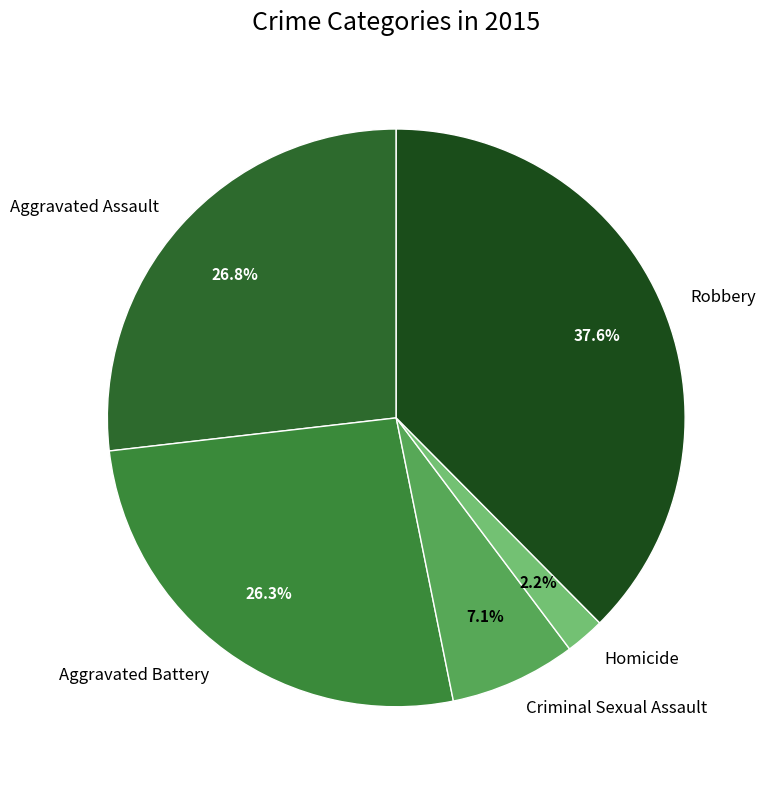

Which category has the biggest portion of the pie?

Robbery